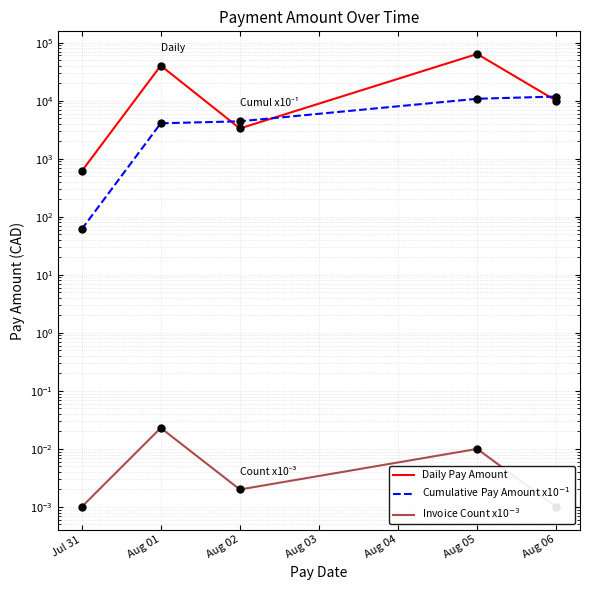

At how many categories does at least one series exceed 302?

5